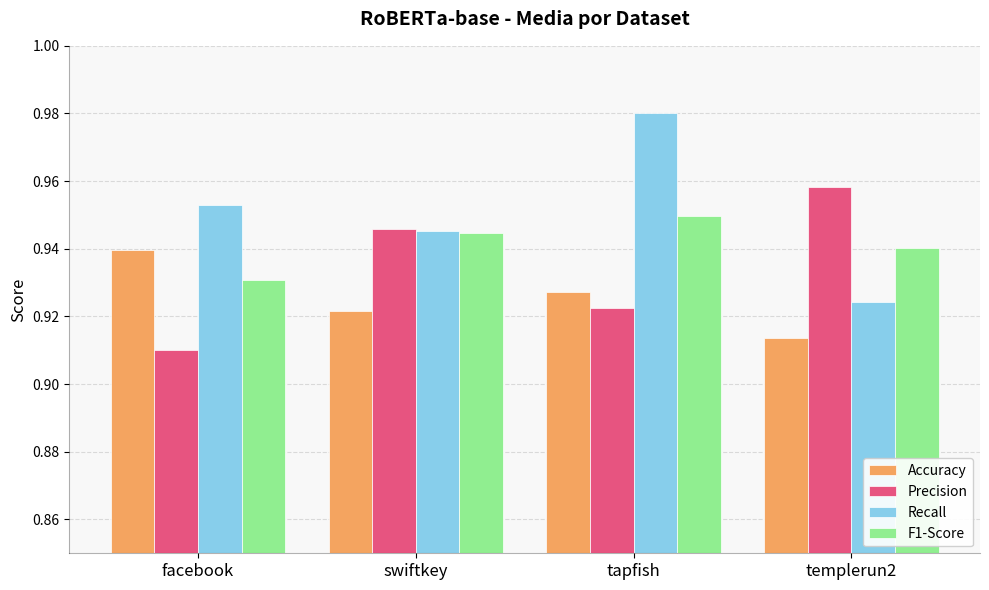

Are the bars horizontal?

No